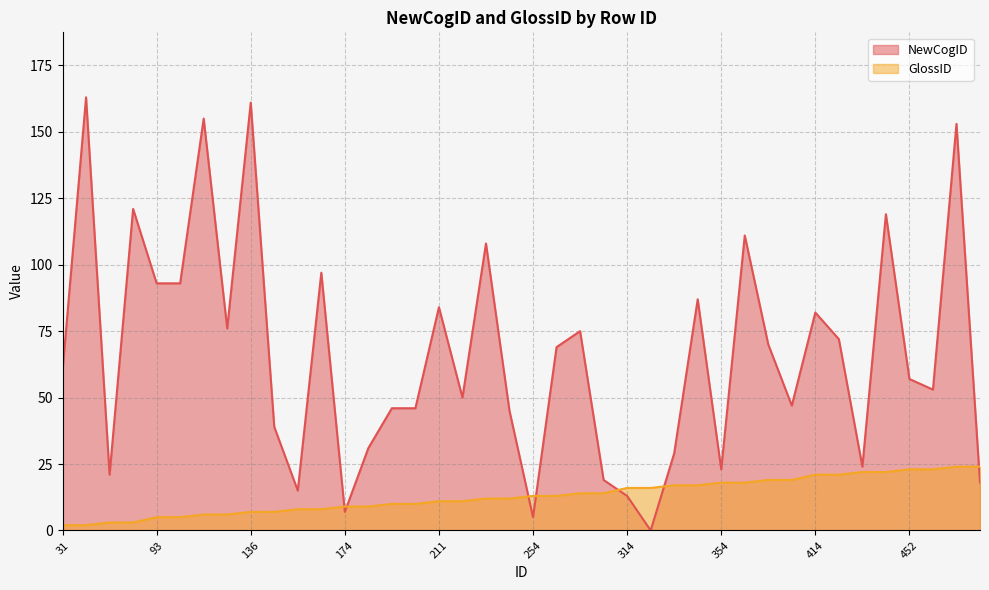

Where is the first local maximum for NewCogID?

32